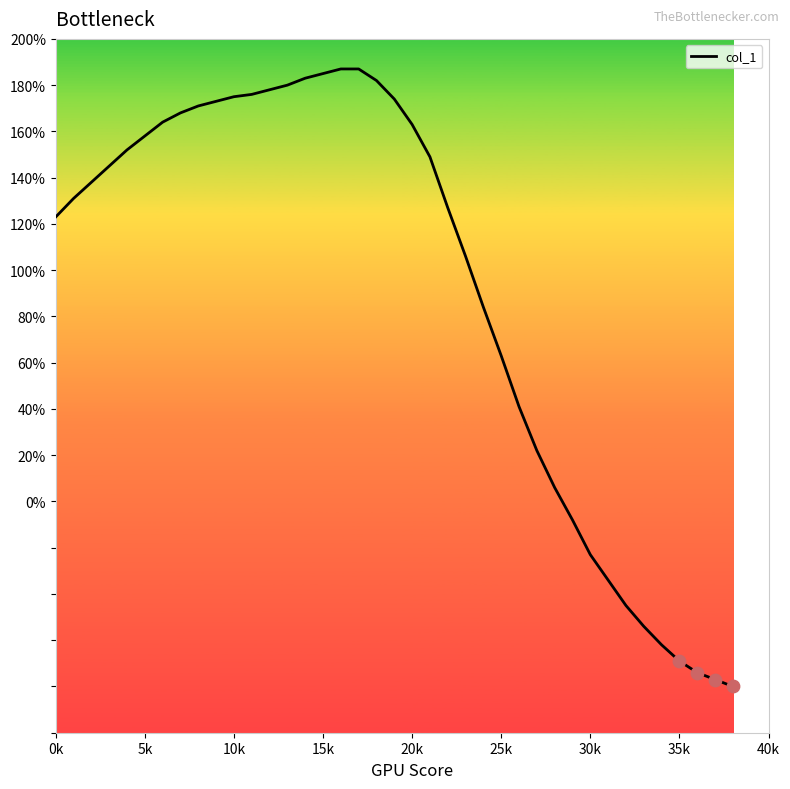

What is the greatest value displayed?

187